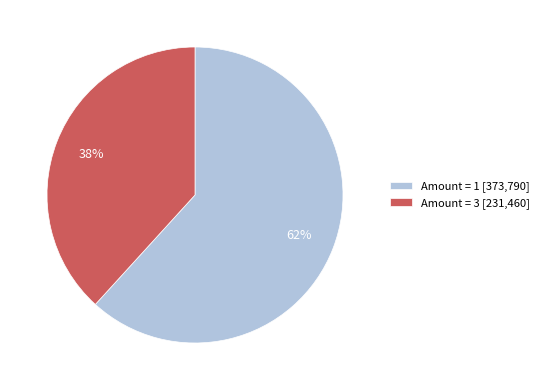

Is it true that Amount = 3 [231,460] is 47% of the pie?

False